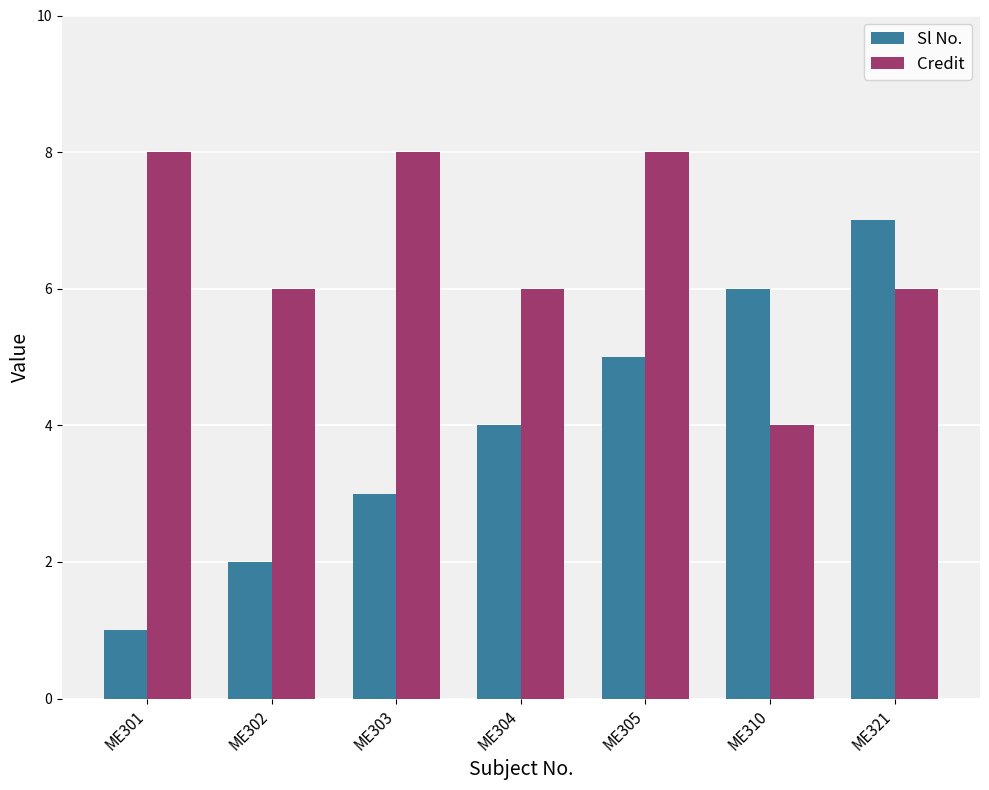

List the labels in order of Sl No. value, smallest first.

ME301, ME302, ME303, ME304, ME305, ME310, ME321